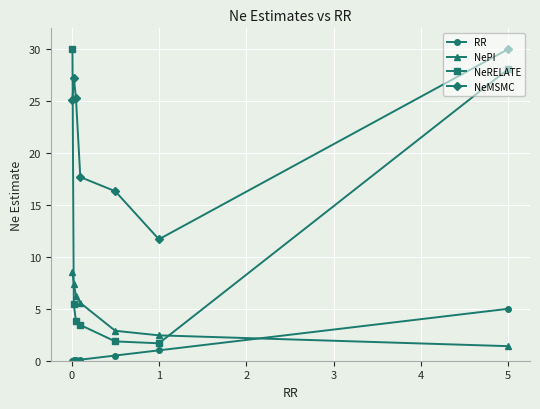

Which series has the largest total across all categories?

NeMSMC